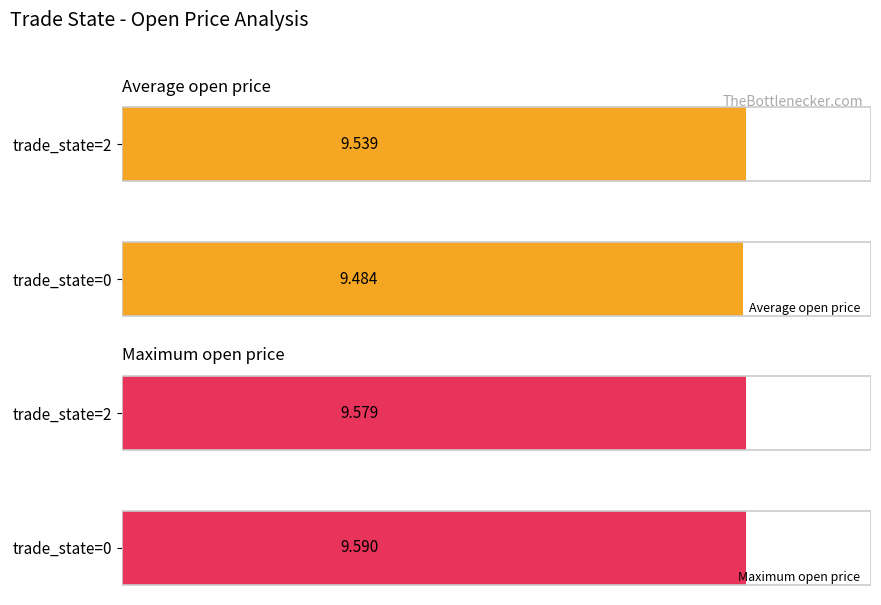

Rank the categories by Maximum open price value from lowest to highest.

trade_state=2, trade_state=0